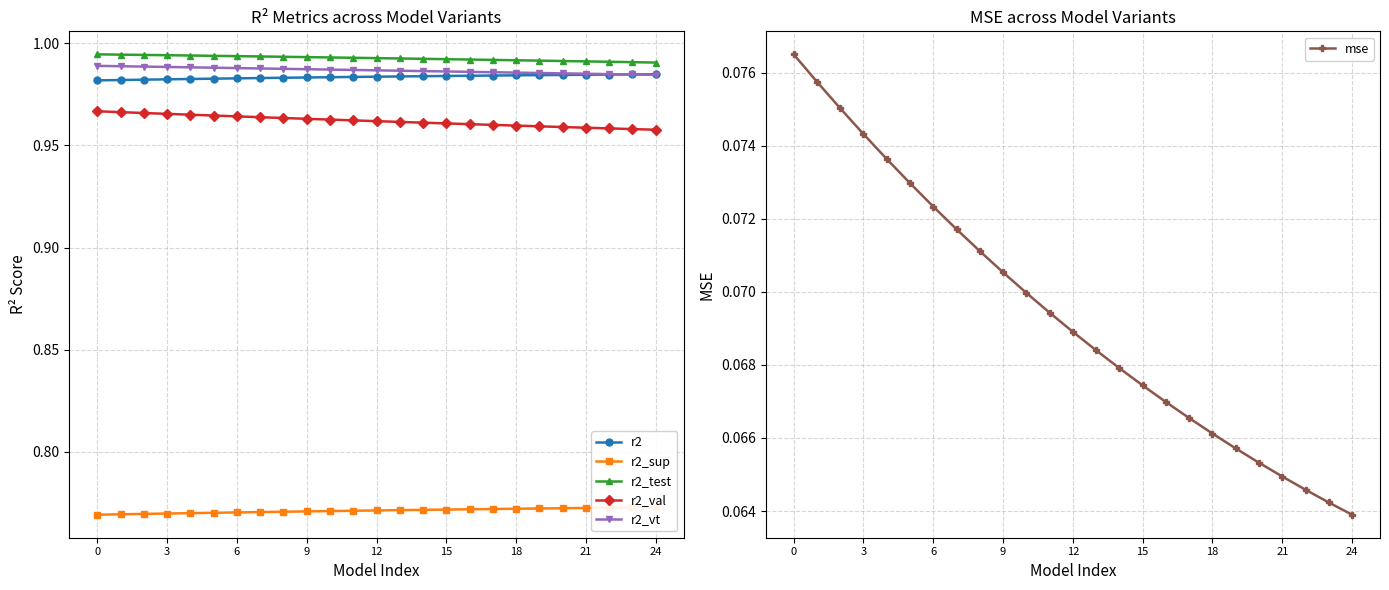

What is the value of the r2 point at the 22nd from the left?

1.0